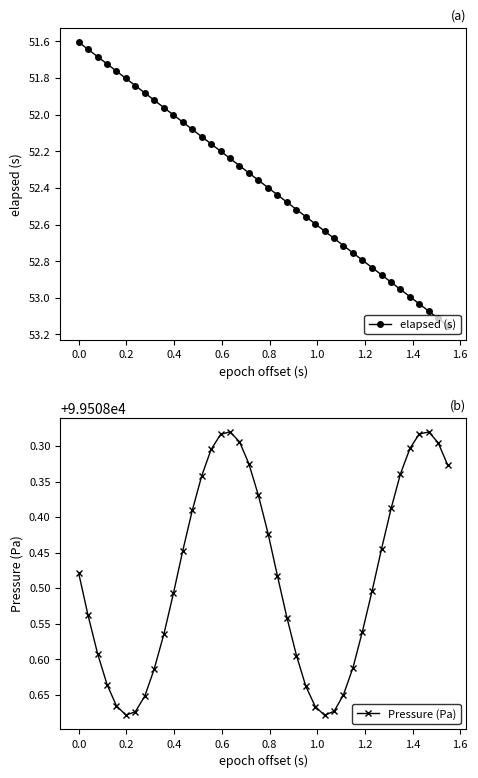

True or false: elapsed (s) has more than 0 interior local peaks.

False